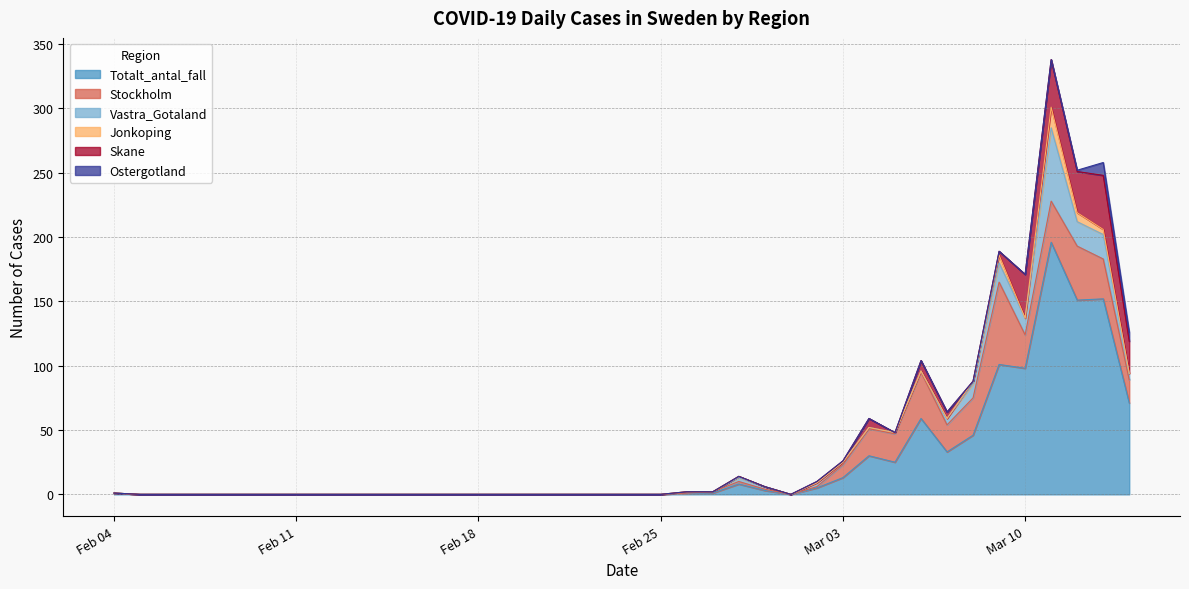

Is it true that Ostergotland equals 5 at 2020-03-02?

False